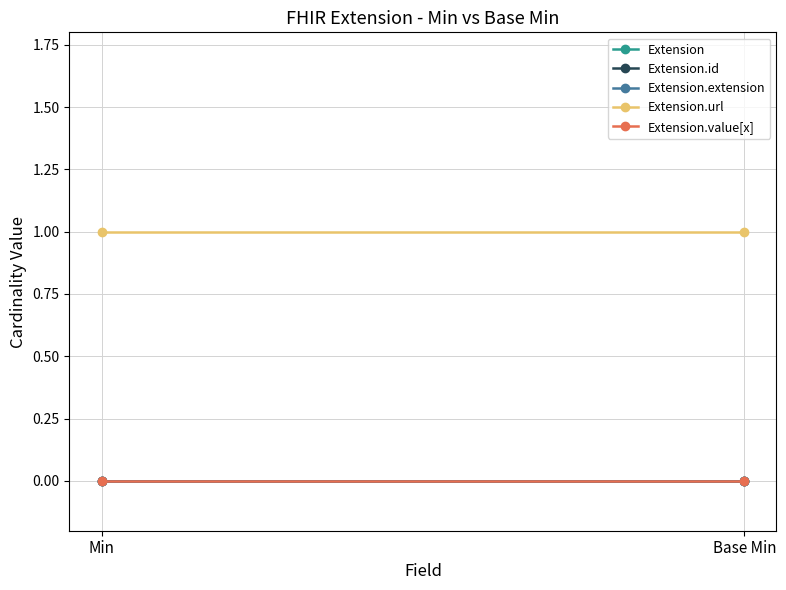

True or false: Extension.id has a value of 0 at Min.

True